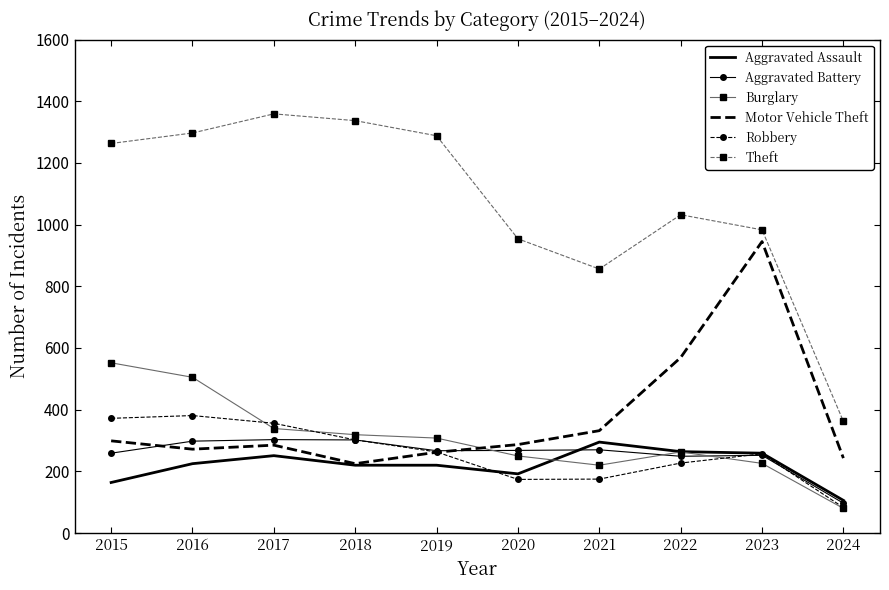

What is the maximum value for Burglary?

552